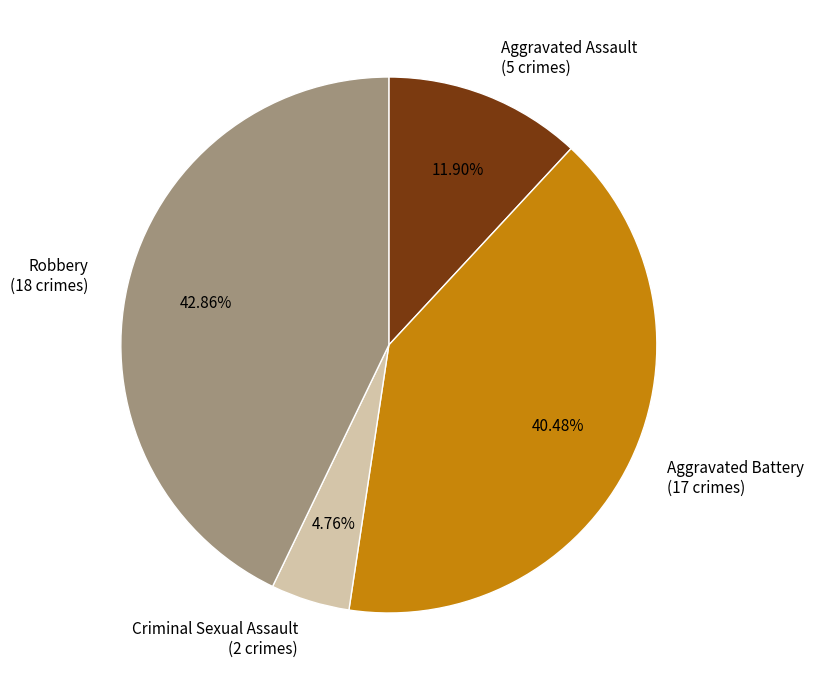

What portion of the pie excludes Aggravated Assault?

88.1%